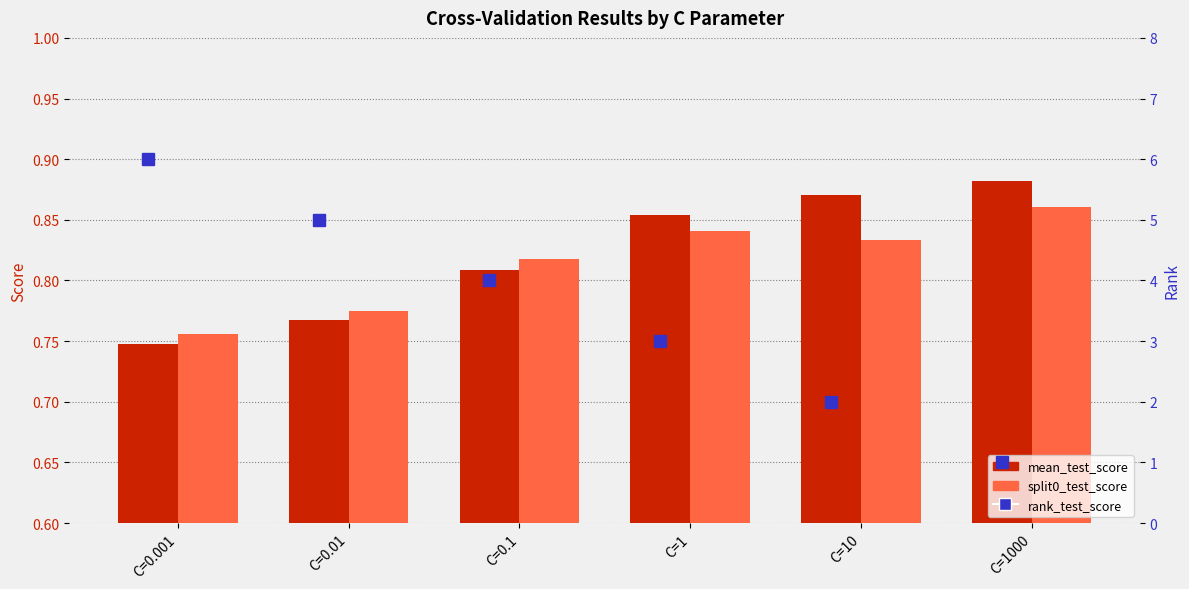

Is the value of mean_test_score at C=0.01 greater than the value of rank_test_score at C=10?

No